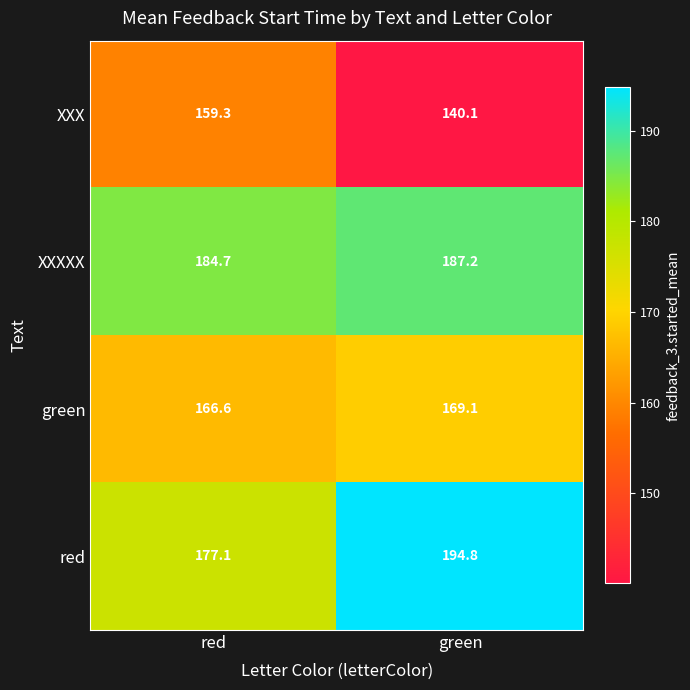

Between red and green, which series saw the biggest shift?

XXX